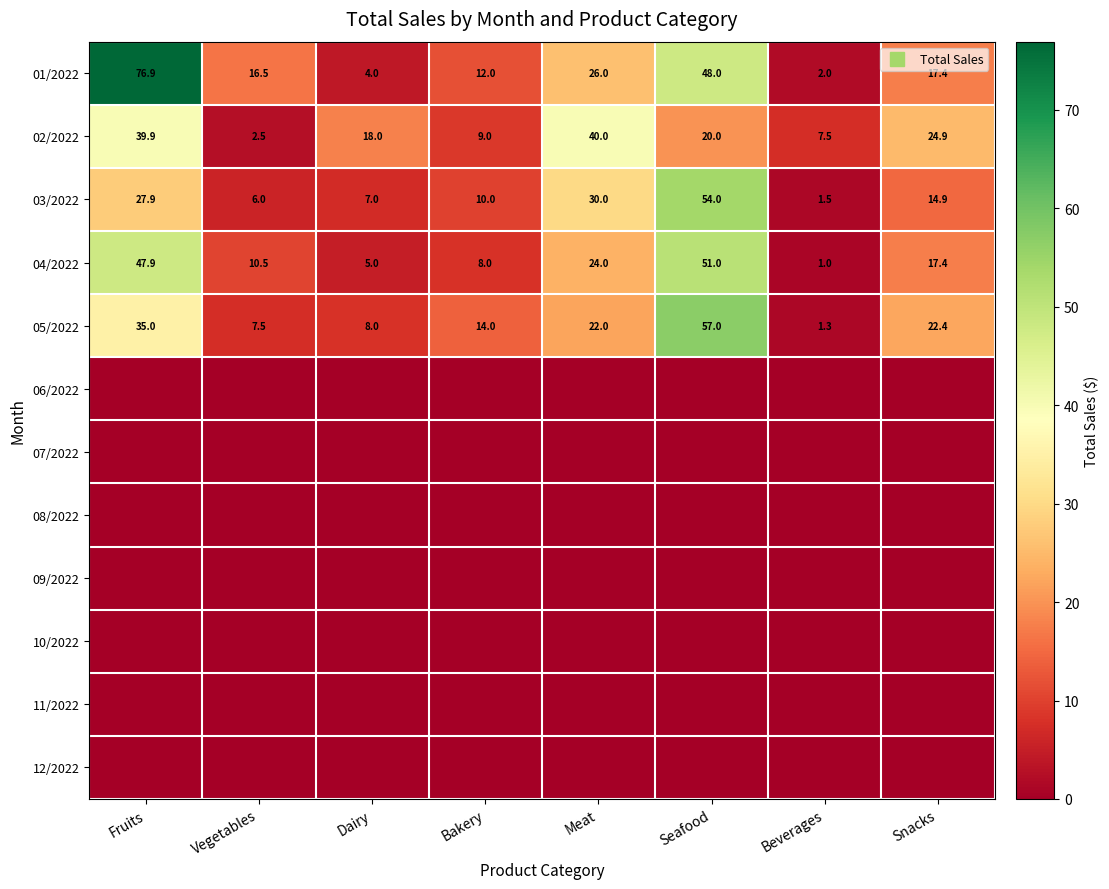

Which series has the widest spread of values?

01/2022